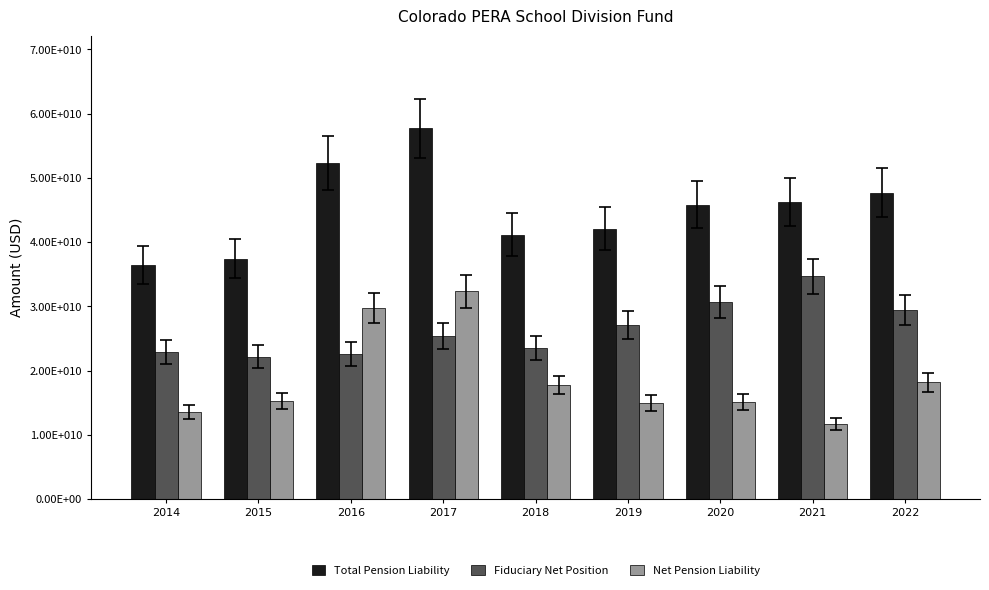

Are the bars grouped side by side (vs. stacked)?

Yes